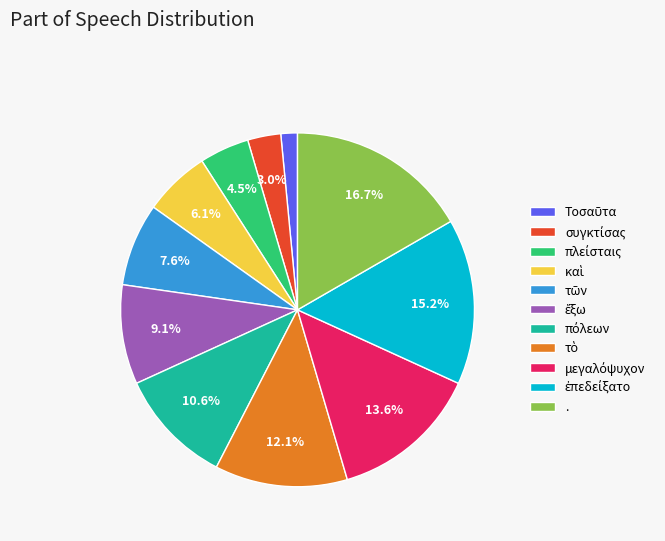

How many segments does this pie chart have?

11